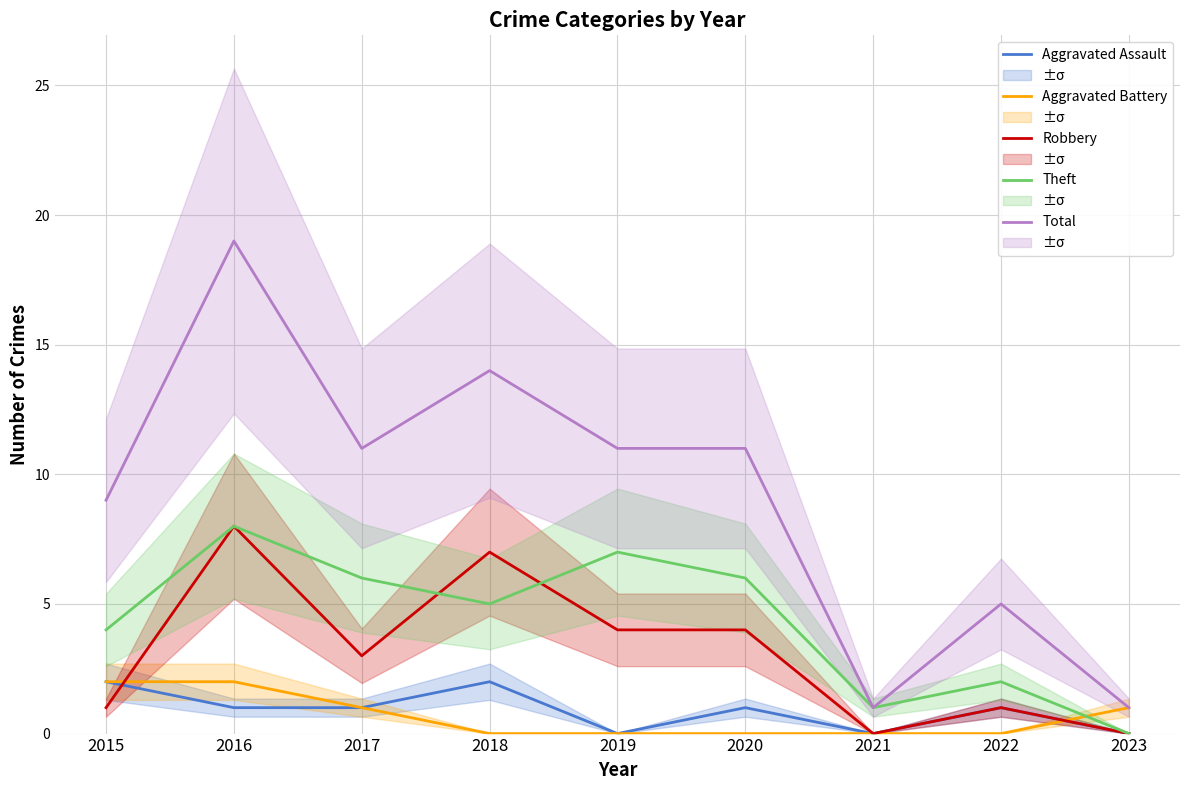

Between 2015 and 2023, which series saw the biggest shift?

Total